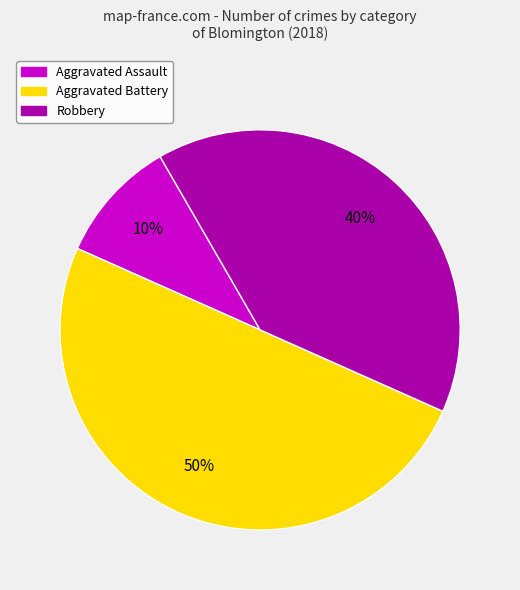

To the nearest percent, what is the difference between the largest and smallest slice percentages?

40%